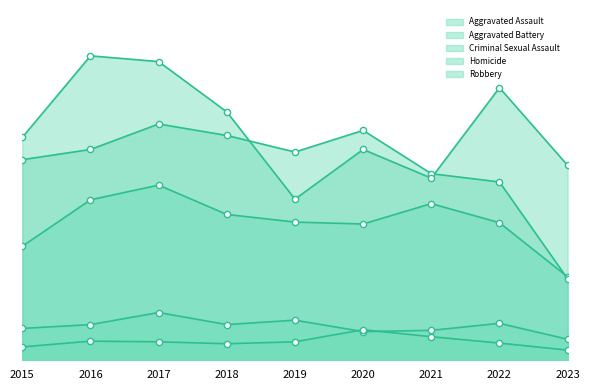

Which series reaches the maximum Y coordinate?

Robbery